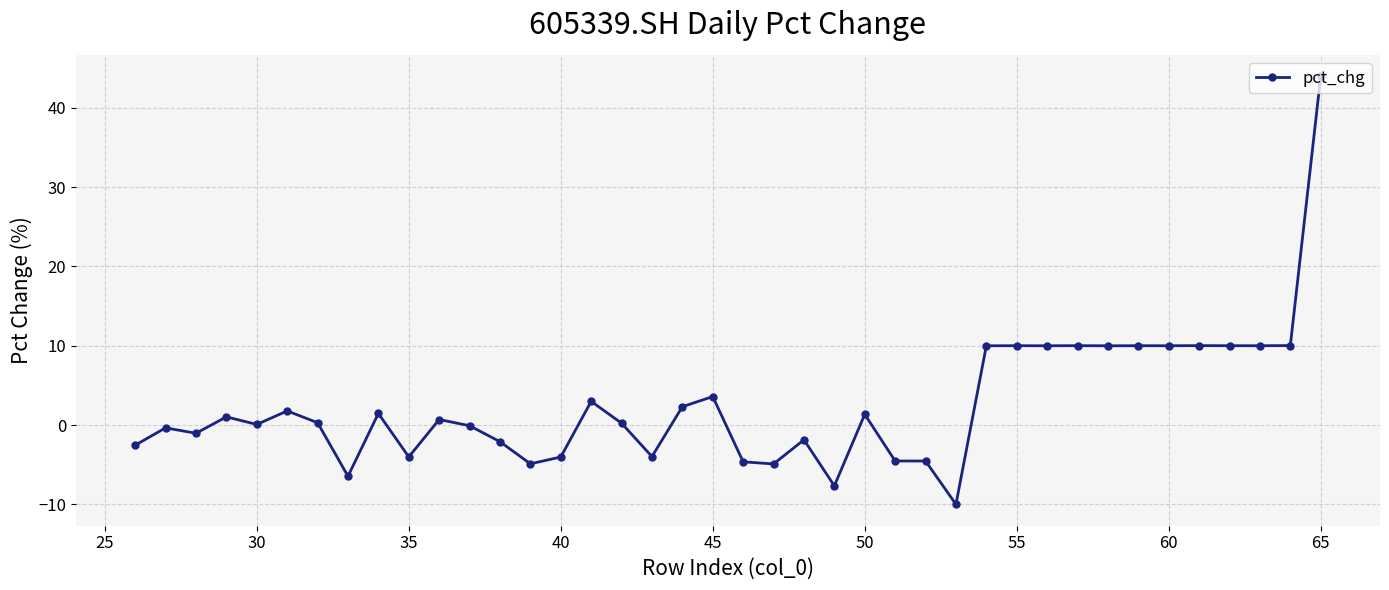

What is the smallest value displayed?

-10.0